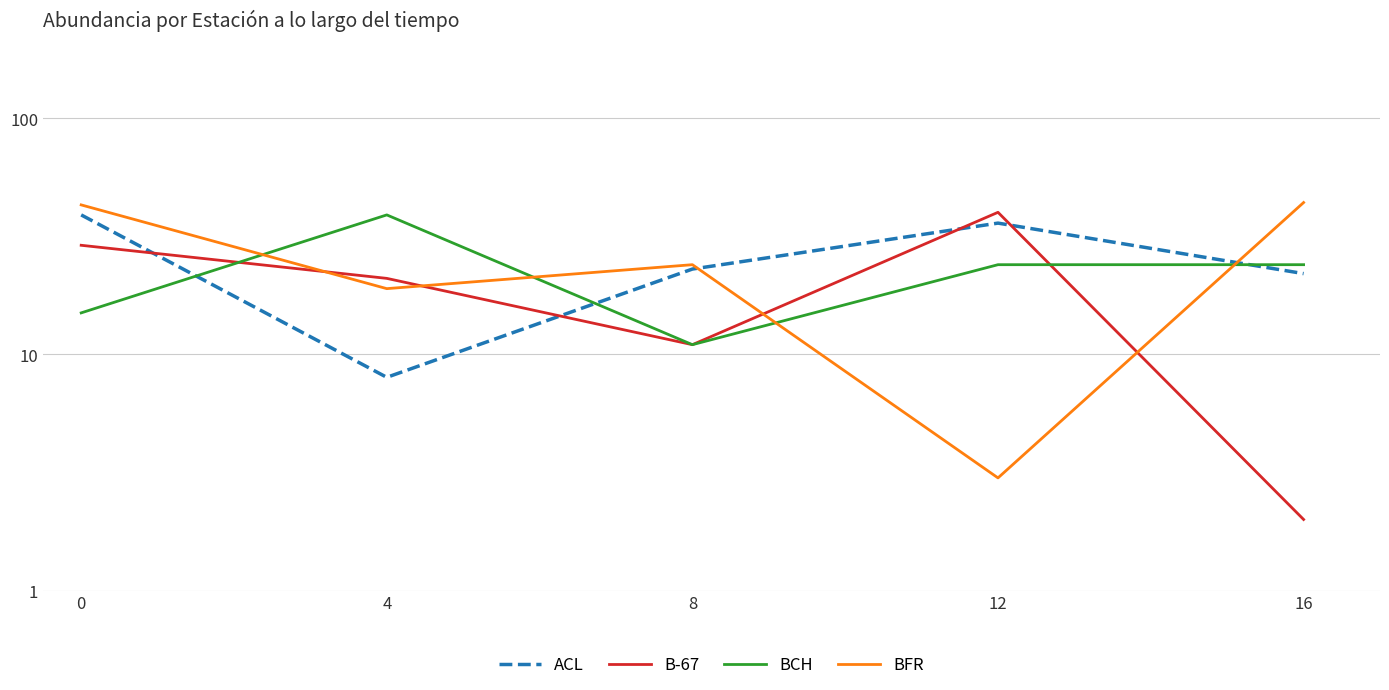

What is the sum of all BFR values?

133